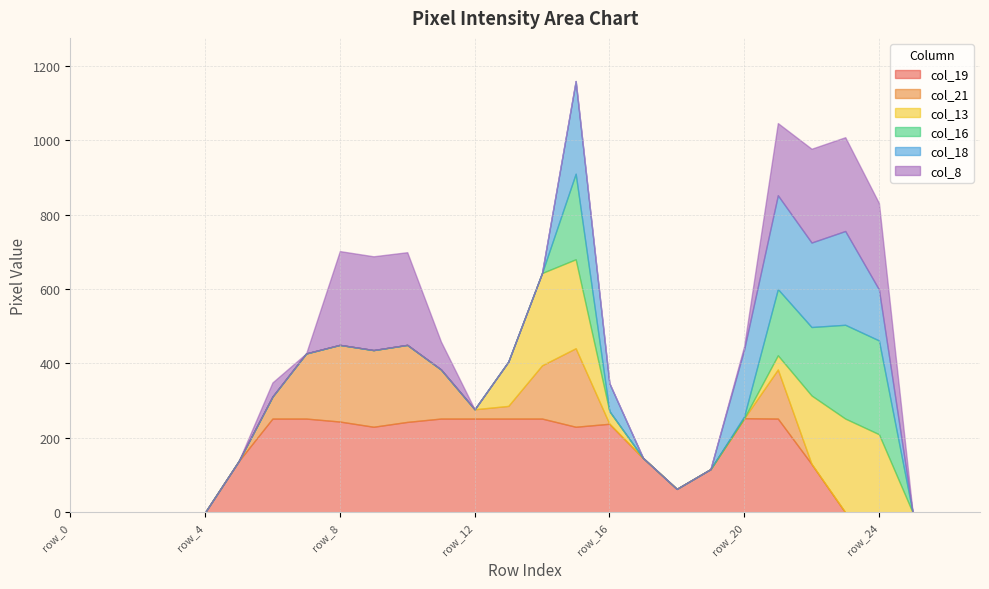

Reading left to right, what are all the values shown in this chart?

col_19: row_0=0	row_1=0	row_2=0	row_3=0	row_4=0	row_5=138	row_6=252	row_7=252	row_8=244	row_9=230	row_10=243	row_11=252	row_12=252	row_13=252	row_14=252	row_15=230	row_16=238	row_17=146	row_18=63	row_19=116	row_20=253	row_21=252	row_22=130	row_23=0	row_24=0	row_25=0	row_26=0	row_27=0
col_21: row_0=0	row_1=0	row_2=0	row_3=0	row_4=0	row_5=0	row_6=59	row_7=175	row_8=206	row_9=206	row_10=207	row_11=132	row_12=25	row_13=34	row_14=143	row_15=211	row_16=0	row_17=0	row_18=0	row_19=0	row_20=0	row_21=132	row_22=0	row_23=0	row_24=0	row_25=0	row_26=0	row_27=0
col_13: row_0=0	row_1=0	row_2=0	row_3=0	row_4=0	row_5=0	row_6=0	row_7=0	row_8=0	row_9=0	row_10=0	row_11=0	row_12=0	row_13=119	row_14=248	row_15=239	row_16=34	row_17=0	row_18=0	row_19=0	row_20=0	row_21=38	row_22=184	row_23=252	row_24=210	row_25=0	row_26=0	row_27=0
col_16: row_0=0	row_1=0	row_2=0	row_3=0	row_4=0	row_5=0	row_6=0	row_7=0	row_8=0	row_9=0	row_10=0	row_11=0	row_12=0	row_13=0	row_14=0	row_15=230	row_16=0	row_17=0	row_18=0	row_19=0	row_20=5	row_21=178	row_22=184	row_23=252	row_24=252	row_25=0	row_26=0	row_27=0
col_18: row_0=0	row_1=0	row_2=0	row_3=0	row_4=0	row_5=0	row_6=0	row_7=0	row_8=0	row_9=0	row_10=0	row_11=0	row_12=0	row_13=0	row_14=0	row_15=249	row_16=75	row_17=0	row_18=0	row_19=0	row_20=180	row_21=252	row_22=227	row_23=252	row_24=137	row_25=0	row_26=0	row_27=0
col_8: row_0=0	row_1=0	row_2=0	row_3=0	row_4=0	row_5=0	row_6=38	row_7=0	row_8=252	row_9=252	row_10=249	row_11=75	row_12=0	row_13=0	row_14=0	row_15=0	row_16=0	row_17=0	row_18=0	row_19=0	row_20=9	row_21=194	row_22=252	row_23=252	row_24=232	row_25=0	row_26=0	row_27=0